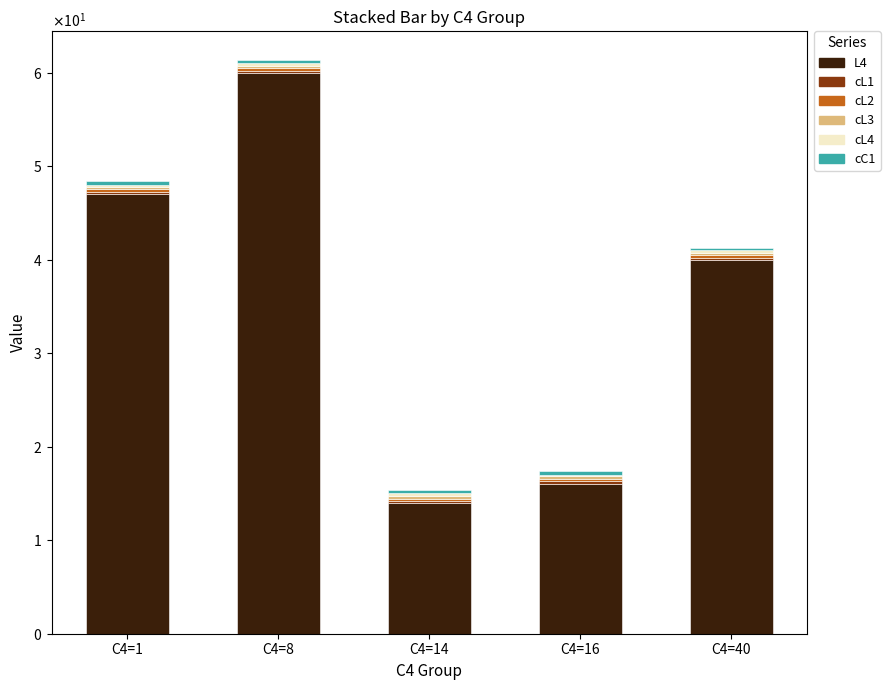

Are the bars grouped side by side (vs. stacked)?

No